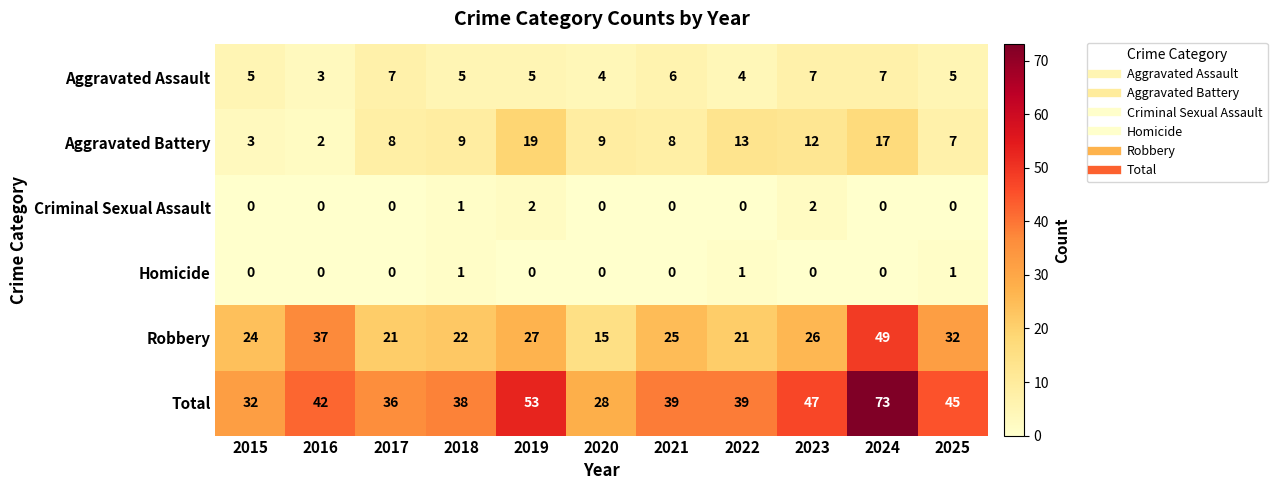

Which series changed the most between 2018 and 2025?

Robbery